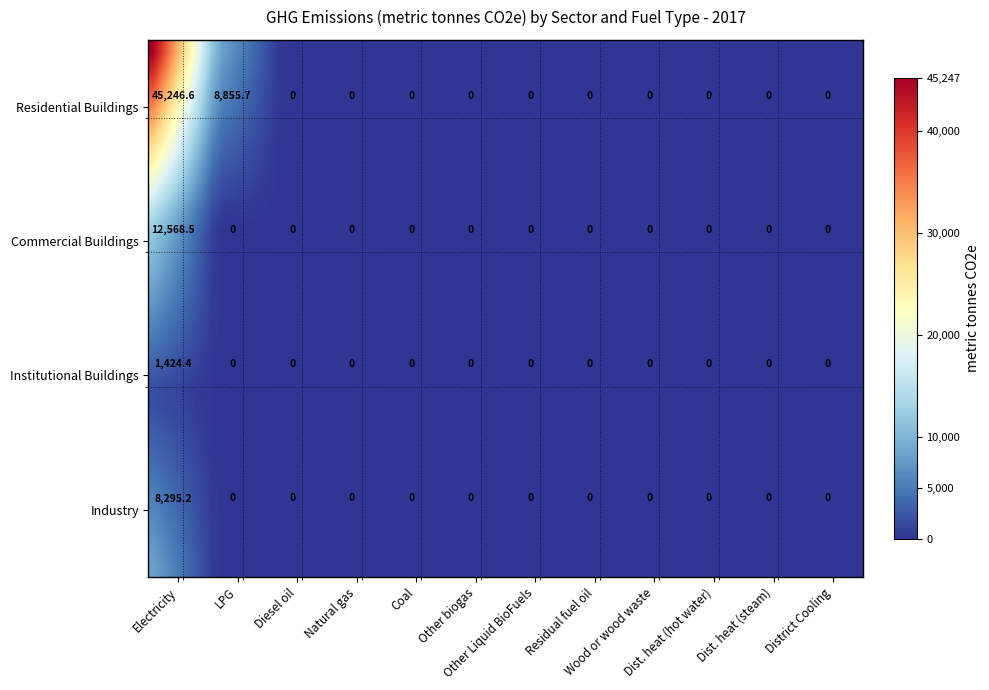

Which series has the largest range (max minus min)?

Residential Buildings